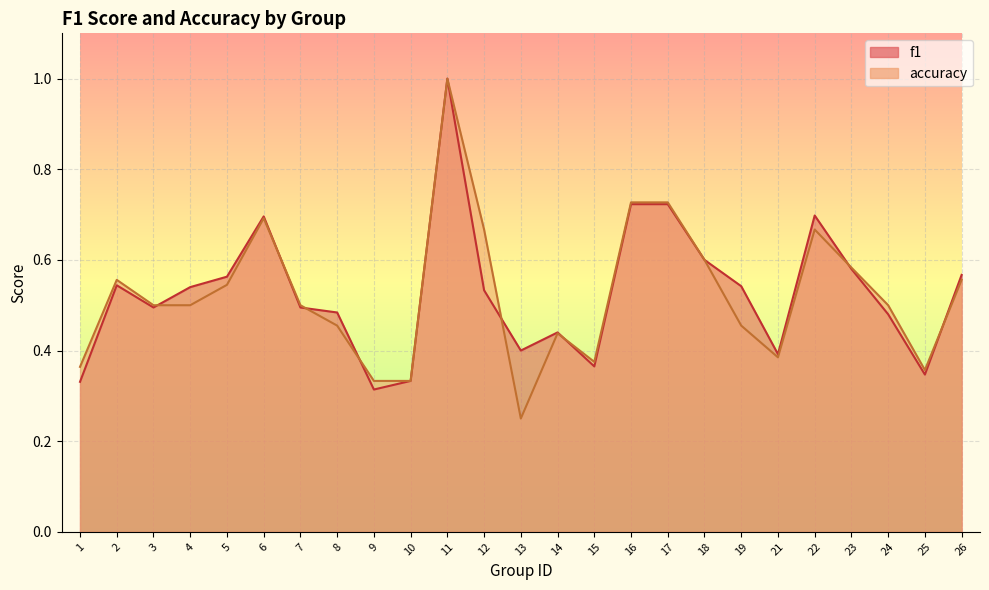

Which series ends up on top after the final intersection of accuracy and f1?

f1